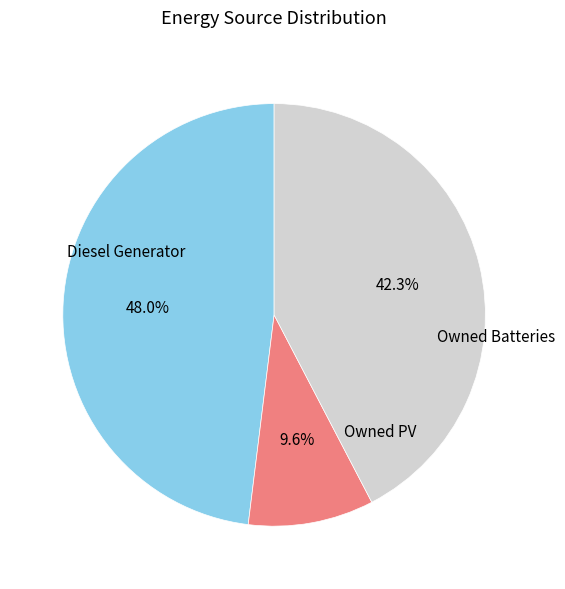

Is there a majority slice in this chart?

No